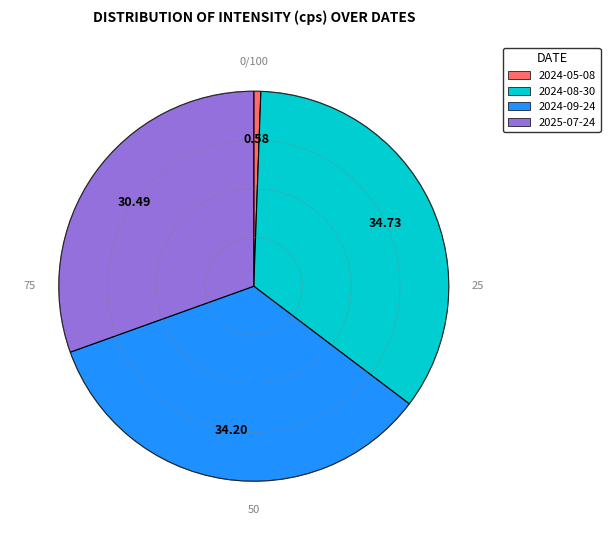

Rank the categories by value from lowest to highest.

2024-05-08, 2025-07-24, 2024-09-24, 2024-08-30